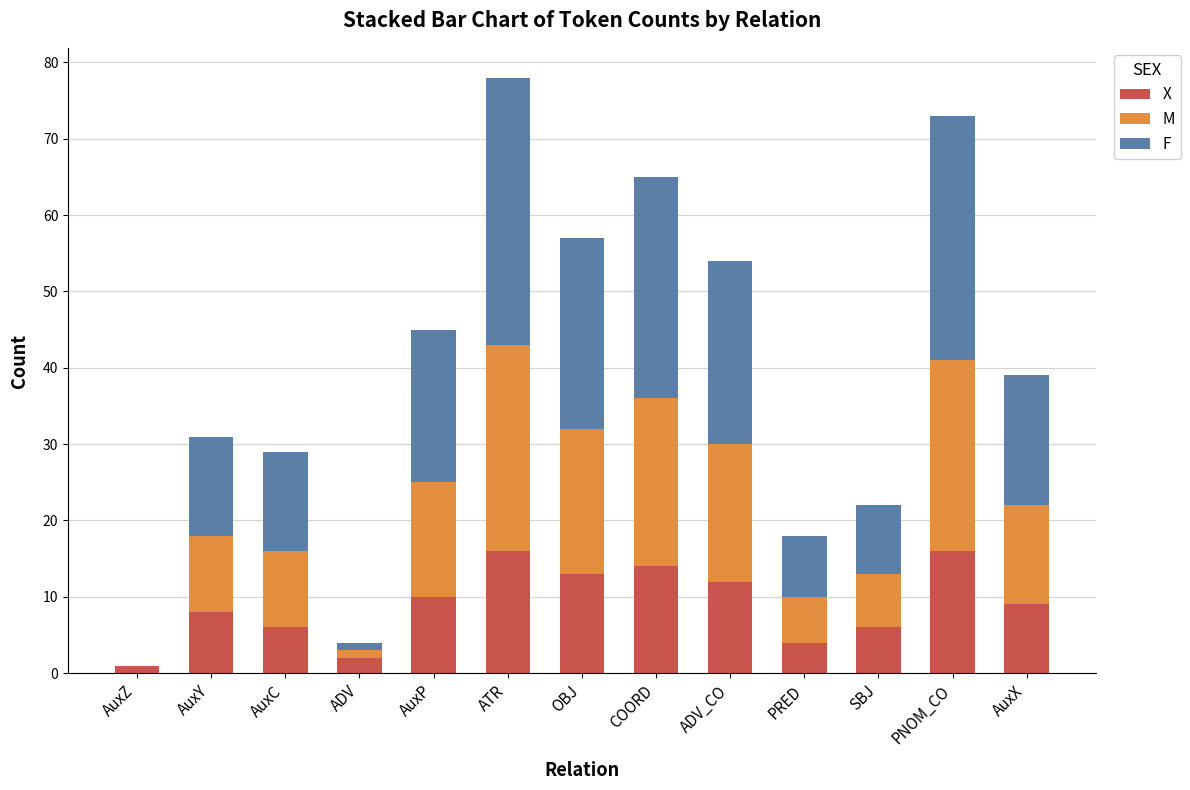

What is the maximum value for X?

16